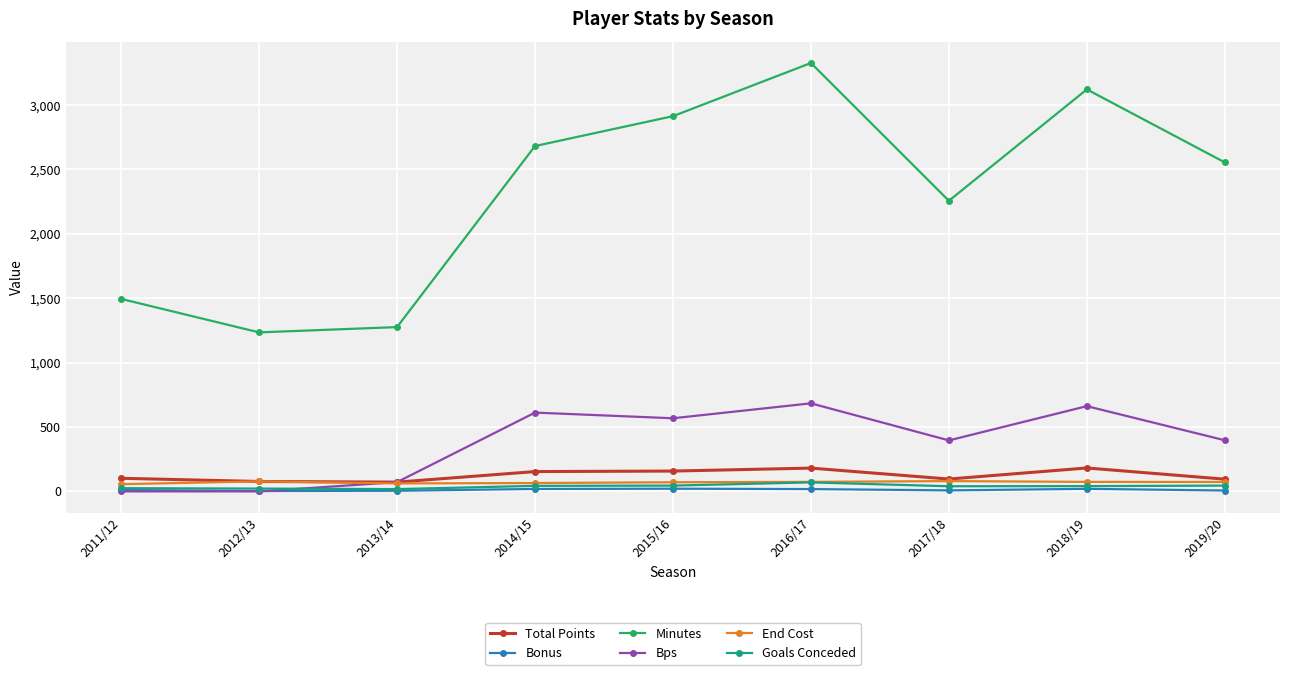

How many interior local valleys does the Minutes series have?

2